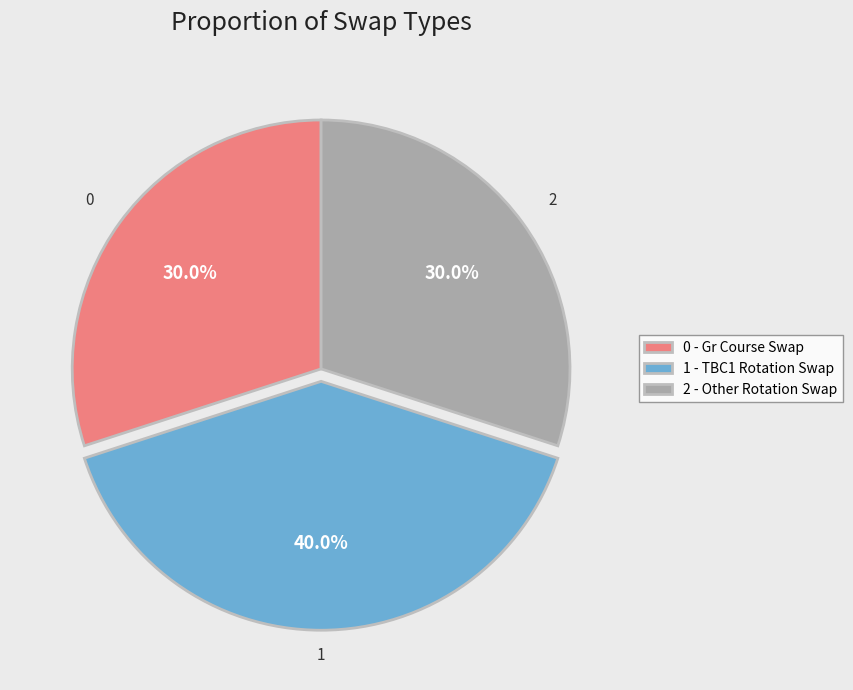

Which has a higher value, 2 - Other Rotation Swap or 1 - TBC1 Rotation Swap?

1 - TBC1 Rotation Swap